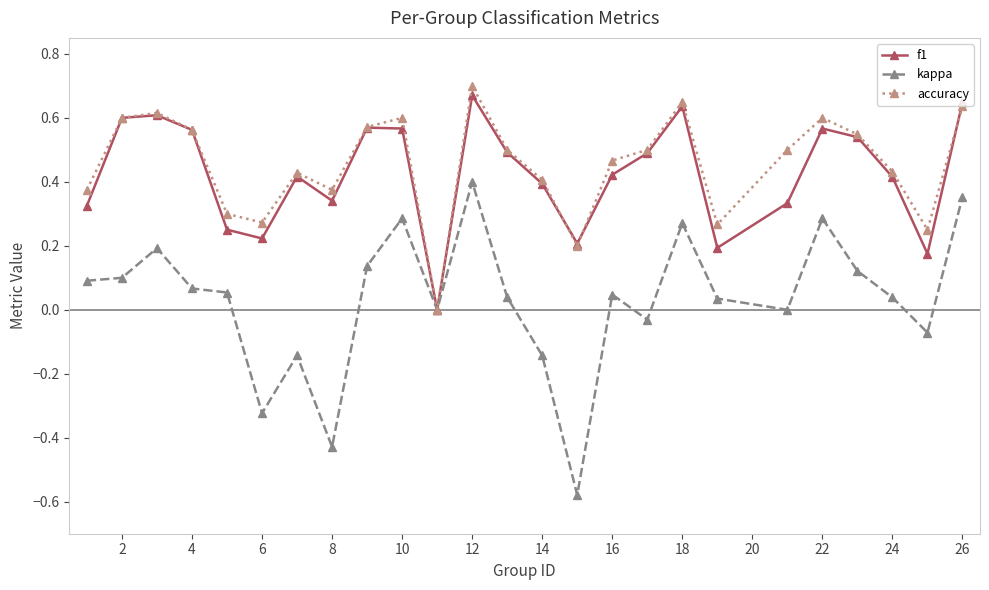

True or false: accuracy has more than 2 interior local peaks.

True